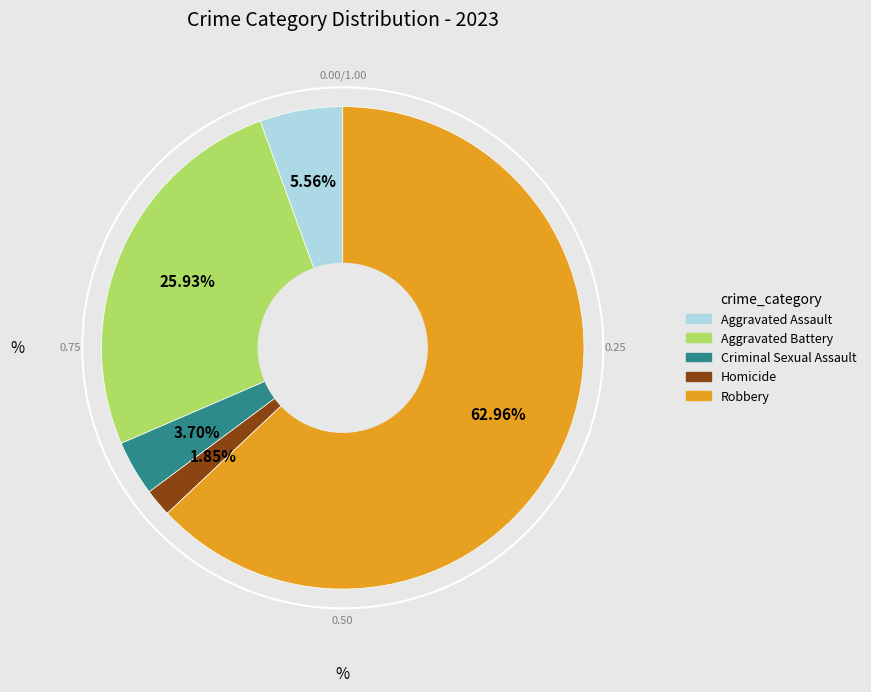

What portion of the pie excludes Robbery?

37.0%